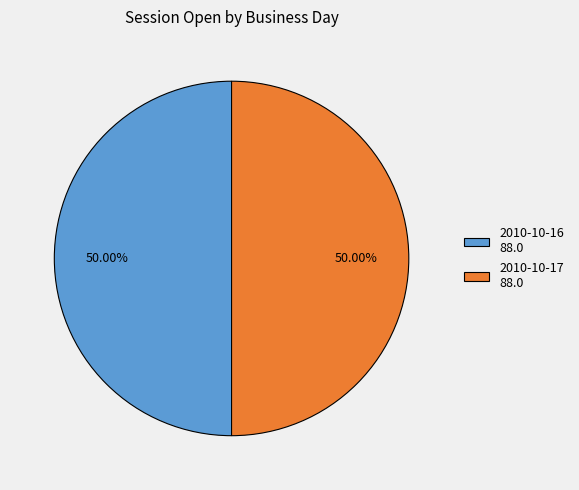

Approximately how many times larger is the value at 2010-10-17 88.0 compared to 2010-10-16 88.0?

1.0